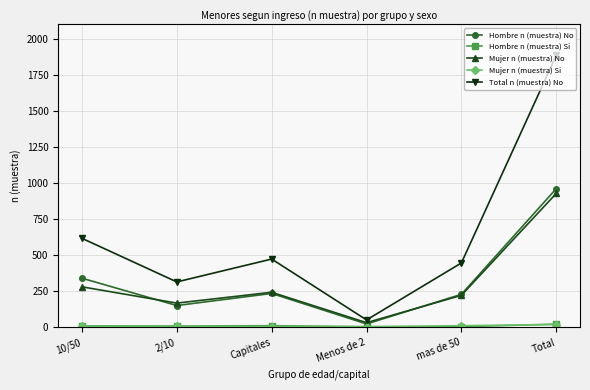

True or false: Hombre n (muestra) Si and Total n (muestra) No intersect in this chart.

False